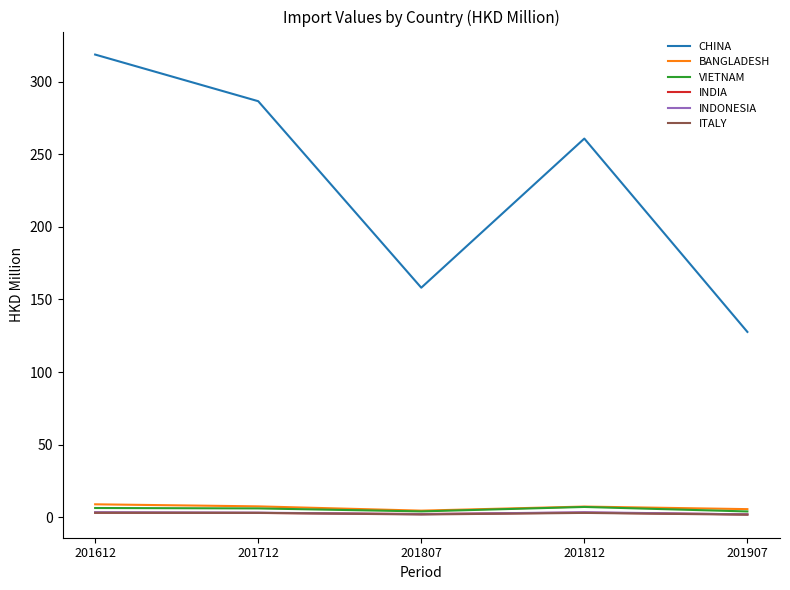

Which series changed the most between 201612 and 201807?

CHINA